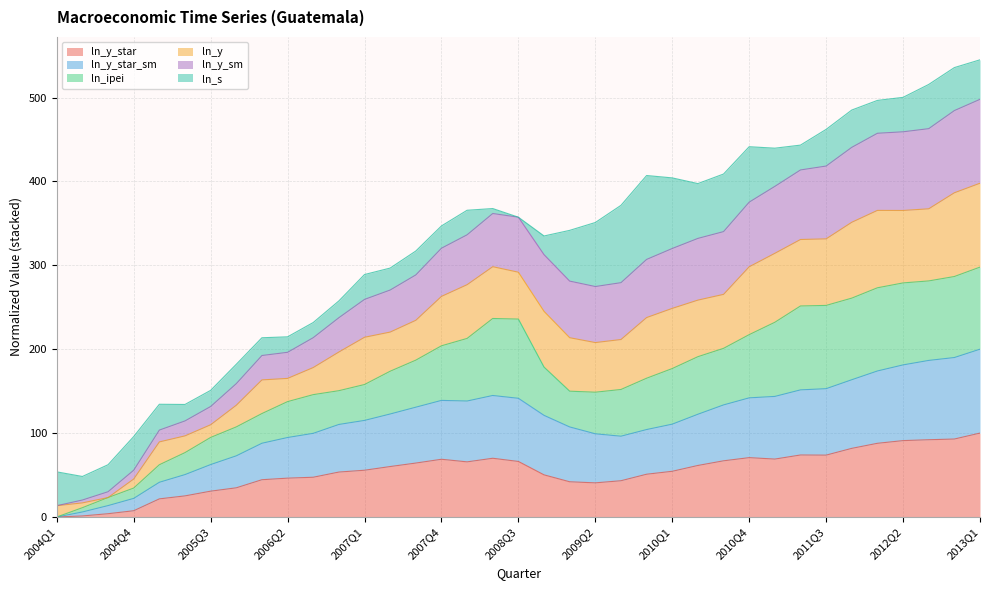

What are all the series names shown in the legend?

ln_y_star, ln_y_star_sm, ln_ipei, ln_y, ln_y_sm, ln_s